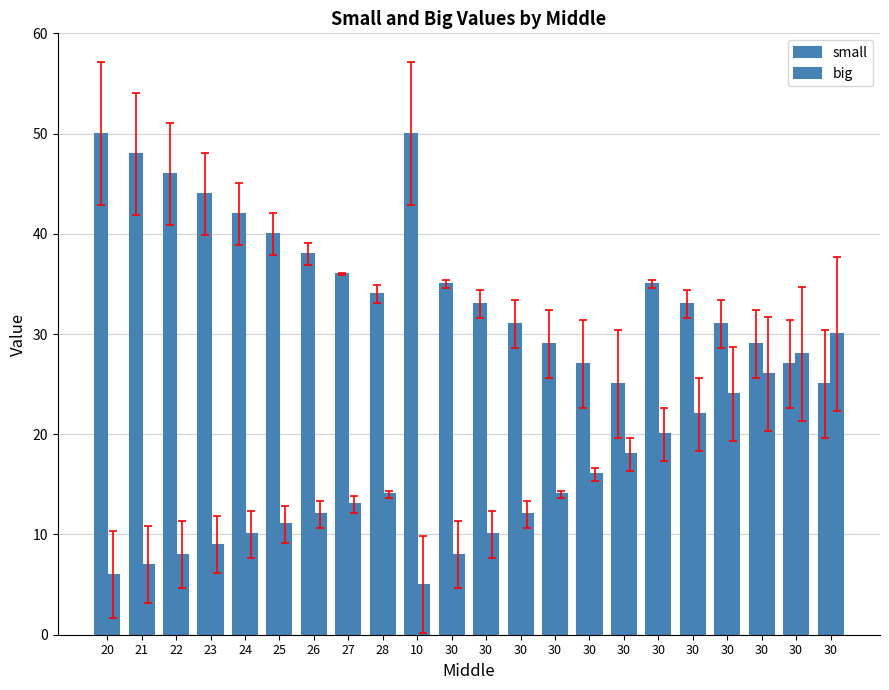

How many bars are there in each group?

2